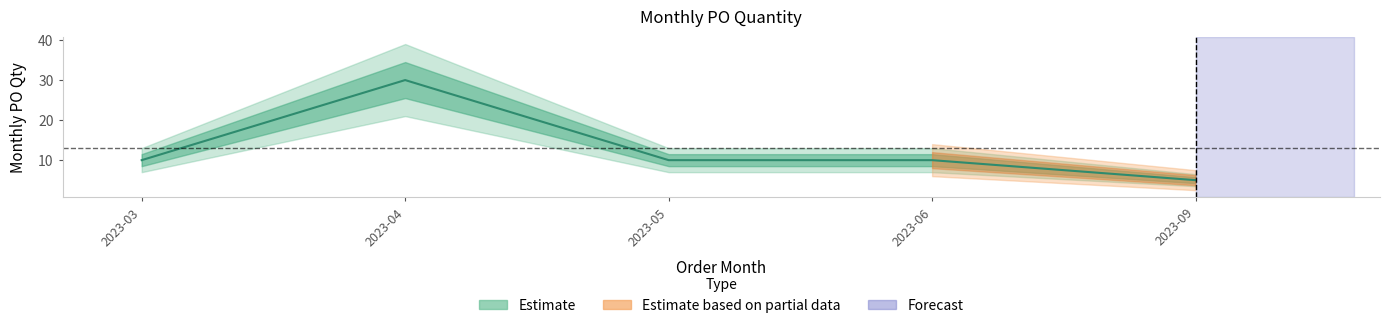

How many lines are shown in the chart?

1